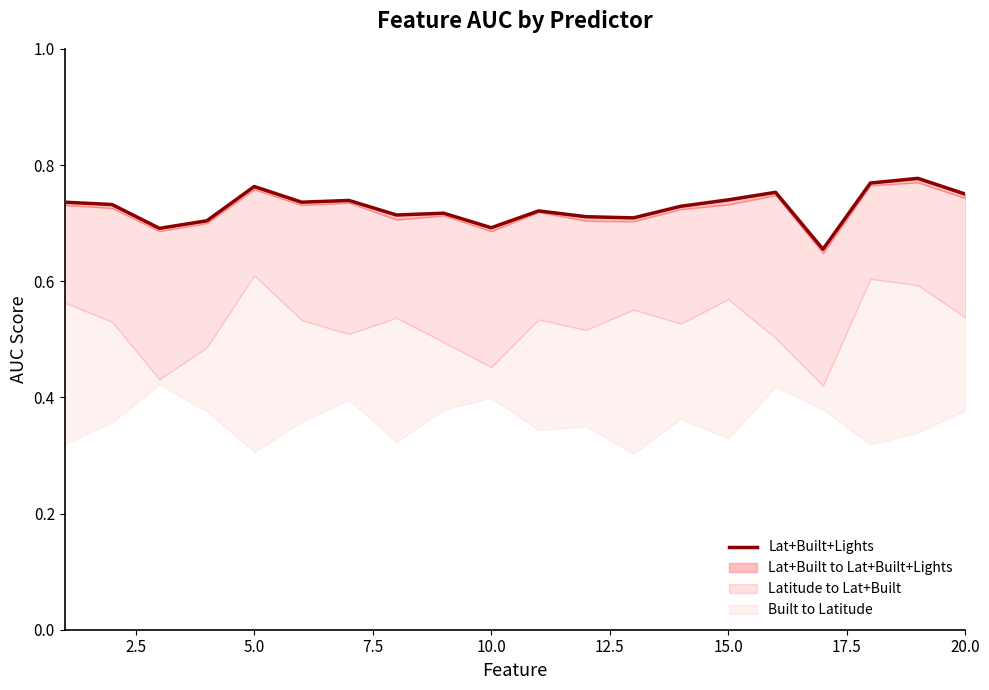

The chart shows a value of 0.7 at 2.5. True or false?

True